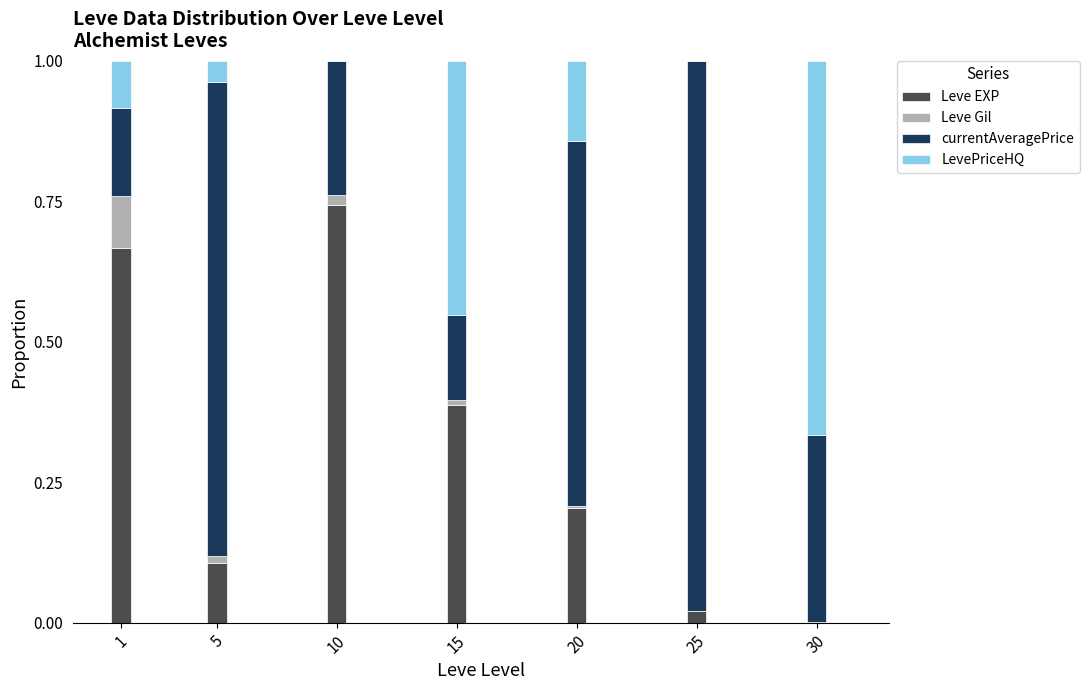

Is it true that Leve EXP equals 0.7 at 15?

False